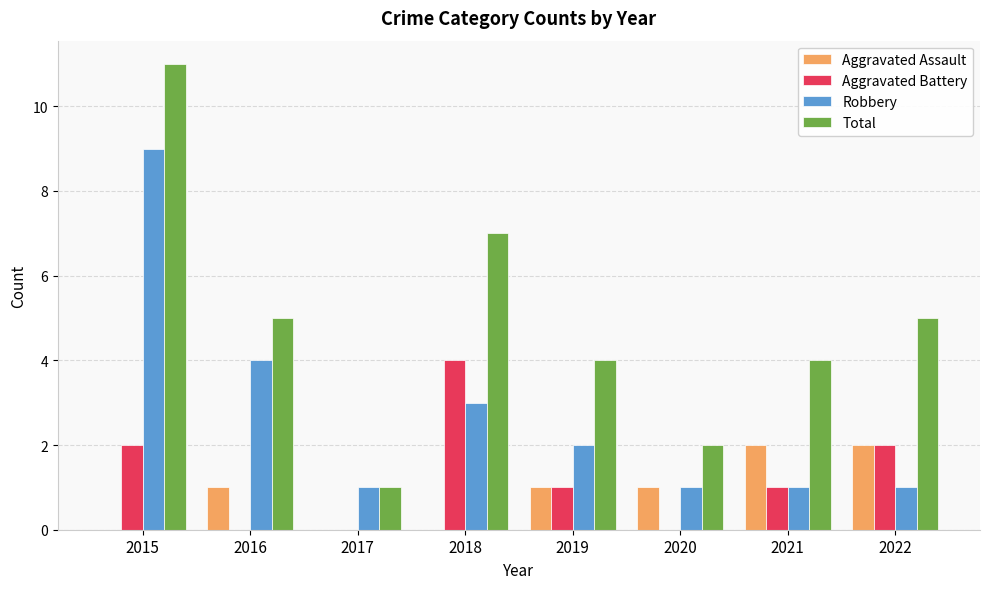

Between 2016 and 2019, which series saw the biggest shift?

Robbery